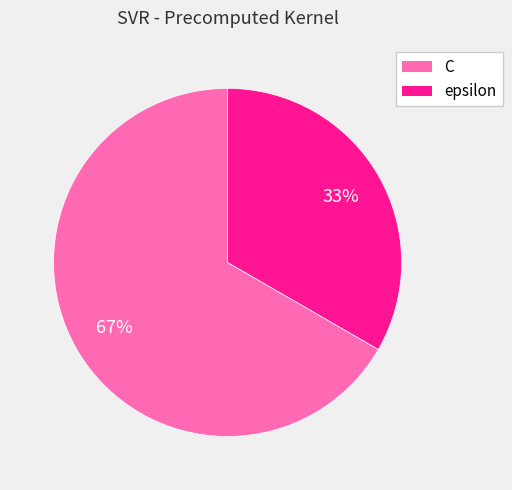

How many segments does this pie chart have?

2